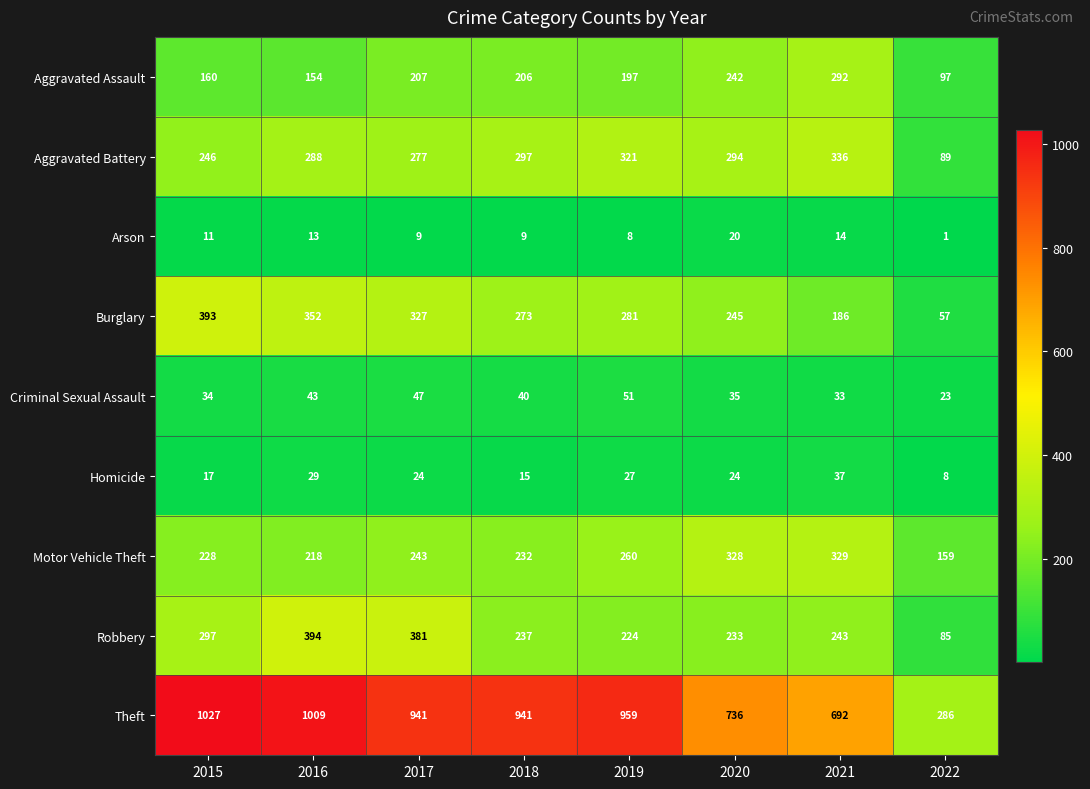

Which series changed the most between 2016 and 2021?

Theft